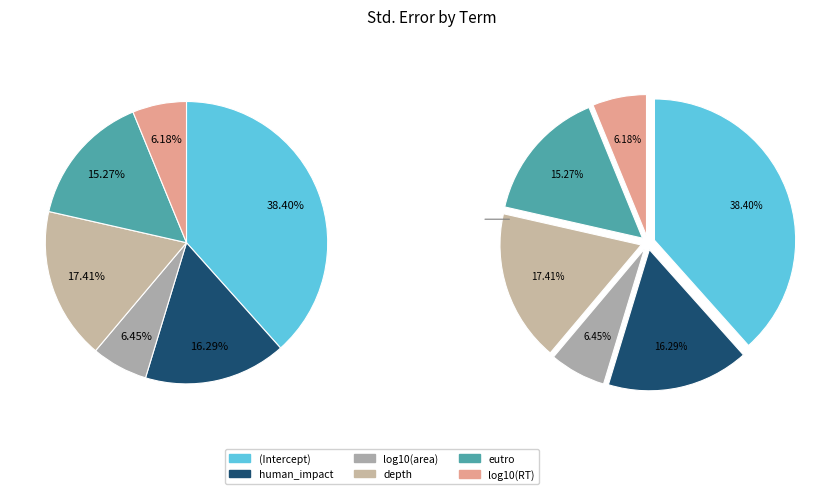

To the nearest percent, what percentage of the pie is log10(area)?

6%